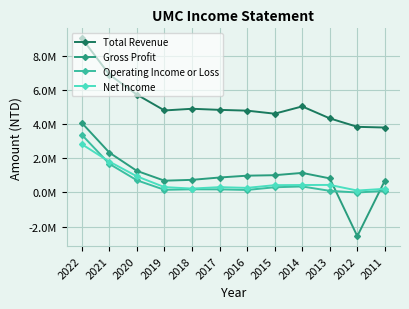

Rank the categories by Total Revenue value from lowest to highest.

2011, 2012, 2013, 2015, 2016, 2019, 2017, 2018, 2014, 2020, 2021, 2022